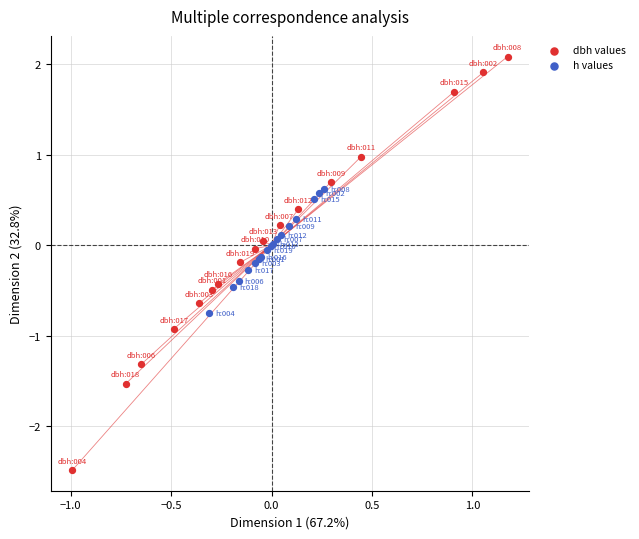

Which series contains the highest Y value?

dbh values